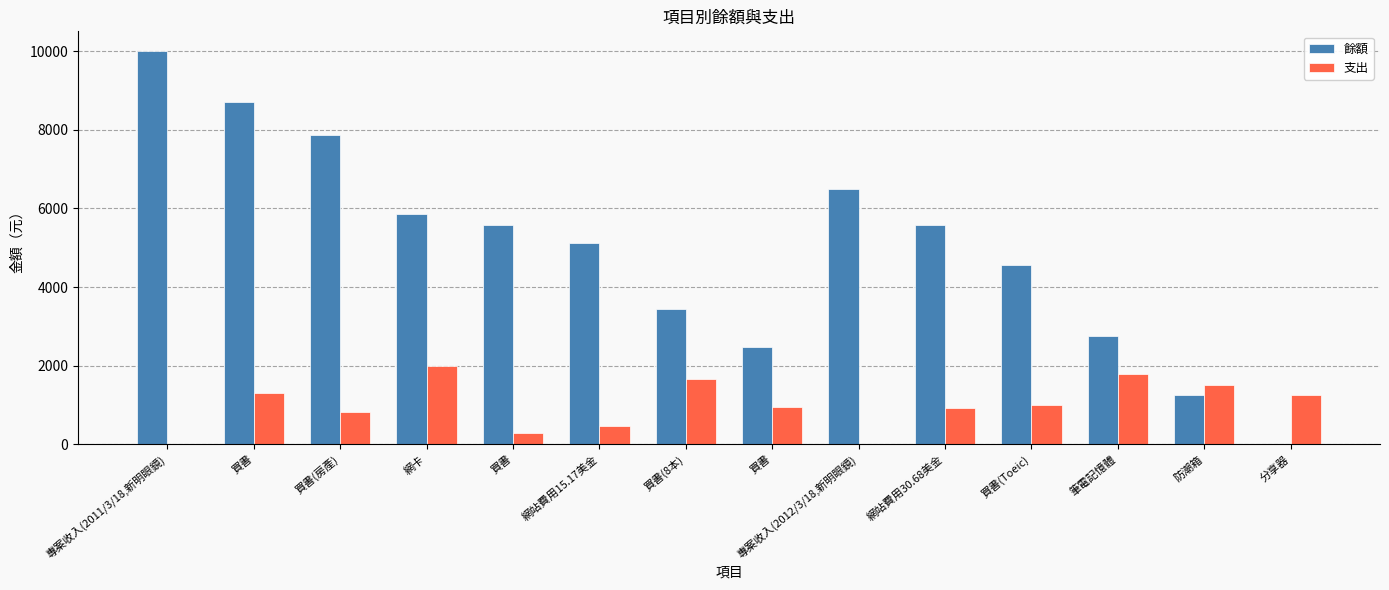

What is the difference between the highest and lowest values at 網站費用30.68美金?

4647